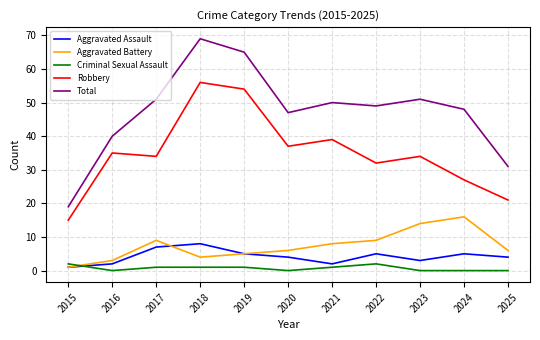

Which series has the largest total across all categories?

Total